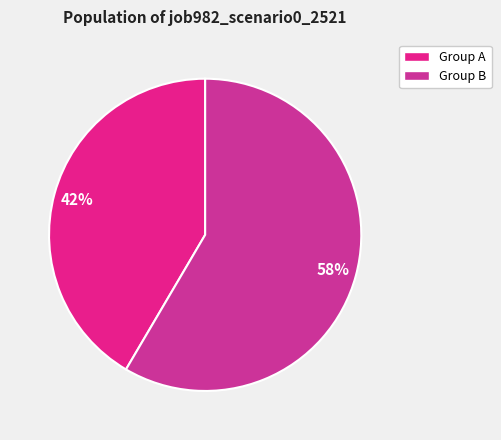

Count the number of slices in the pie.

2